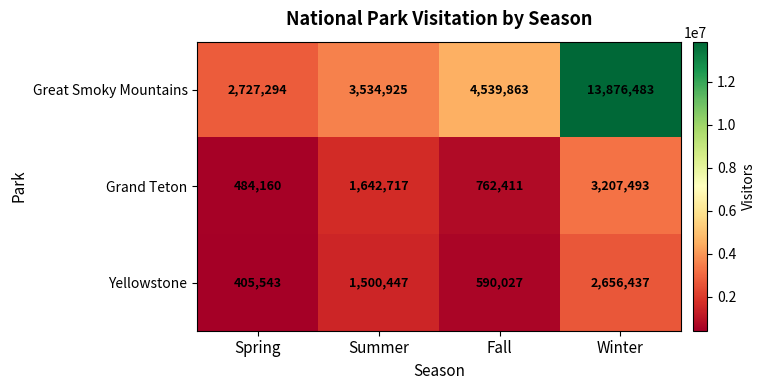

At which category is the sum across all series the highest?

Winter